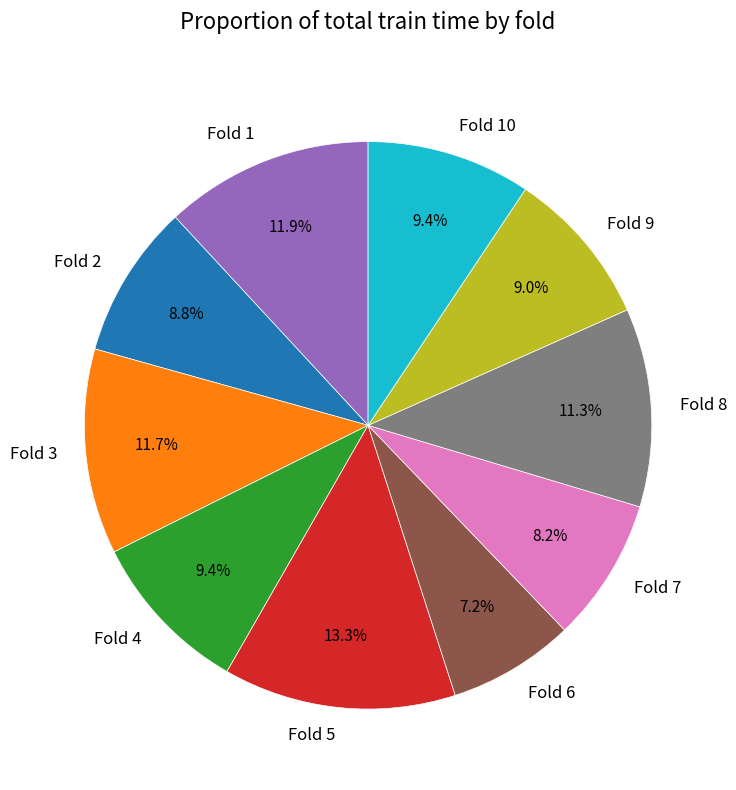

Is Fold 10 the majority of the pie?

No